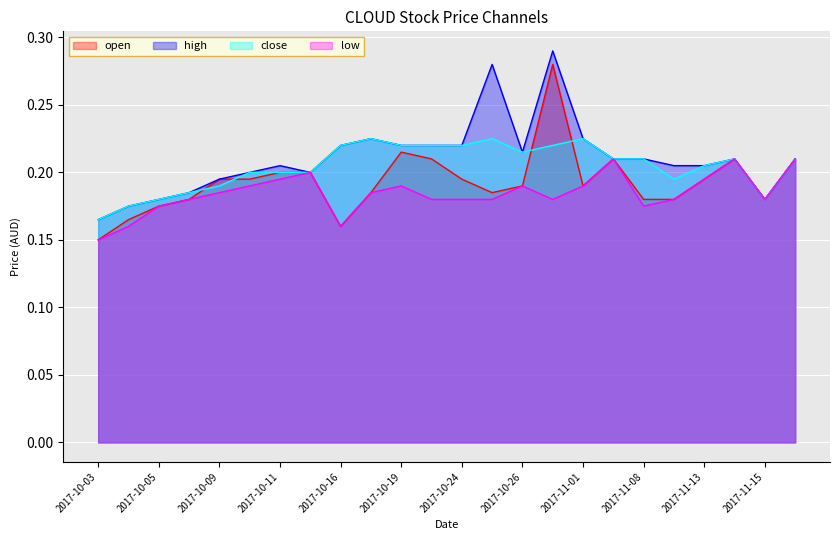

Rank the categories by high value from highest to lowest.

2017-10-30, 2017-10-25, 2017-10-17, 2017-11-01, 2017-10-16, 2017-10-19, 2017-10-23, 2017-10-24, 2017-10-26, 2017-11-06, 2017-11-08, 2017-11-14, 2017-11-16, 2017-10-11, 2017-11-09, 2017-11-13, 2017-10-10, 2017-10-12, 2017-10-09, 2017-10-06, 2017-10-05, 2017-11-15, 2017-10-04, 2017-10-03